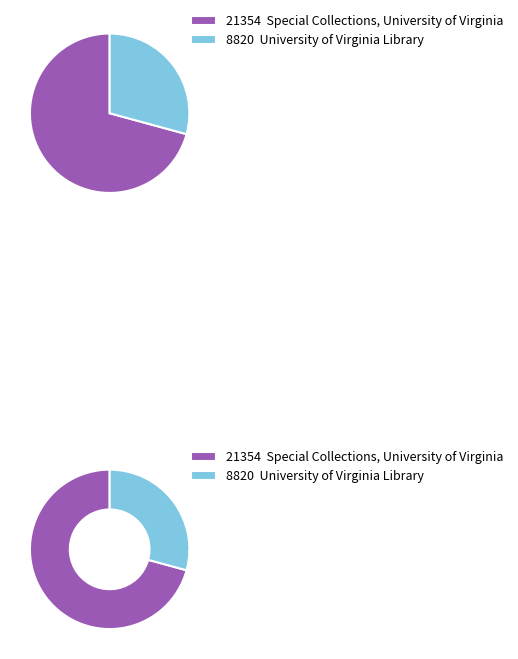

What is the change in value from Special Collections, University of Virginia to University of Virginia Library?

-12534